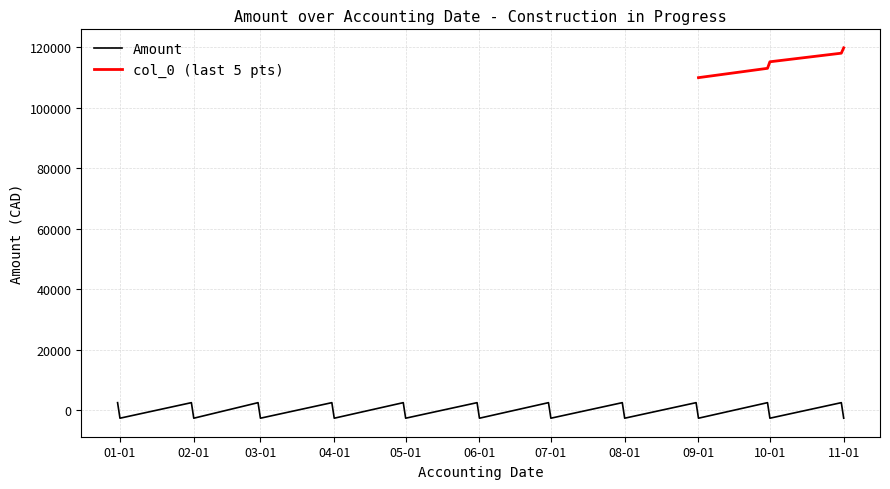

What is the sum of the values at 2022-02-28 and 2022-01-31?

5135.5